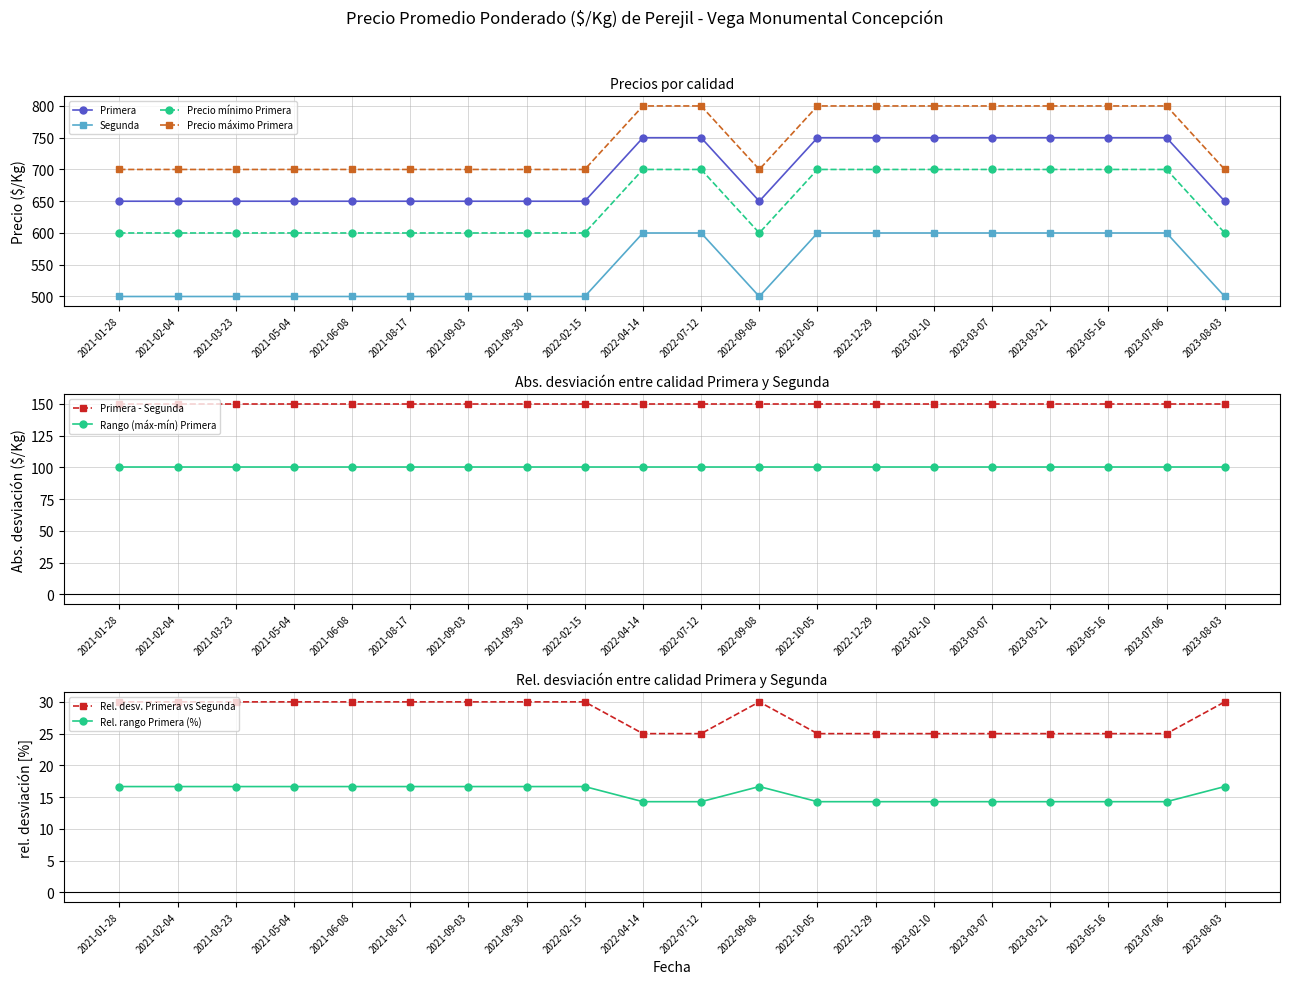

At which label does Precio máximo Primera reach its minimum?

2021-01-28